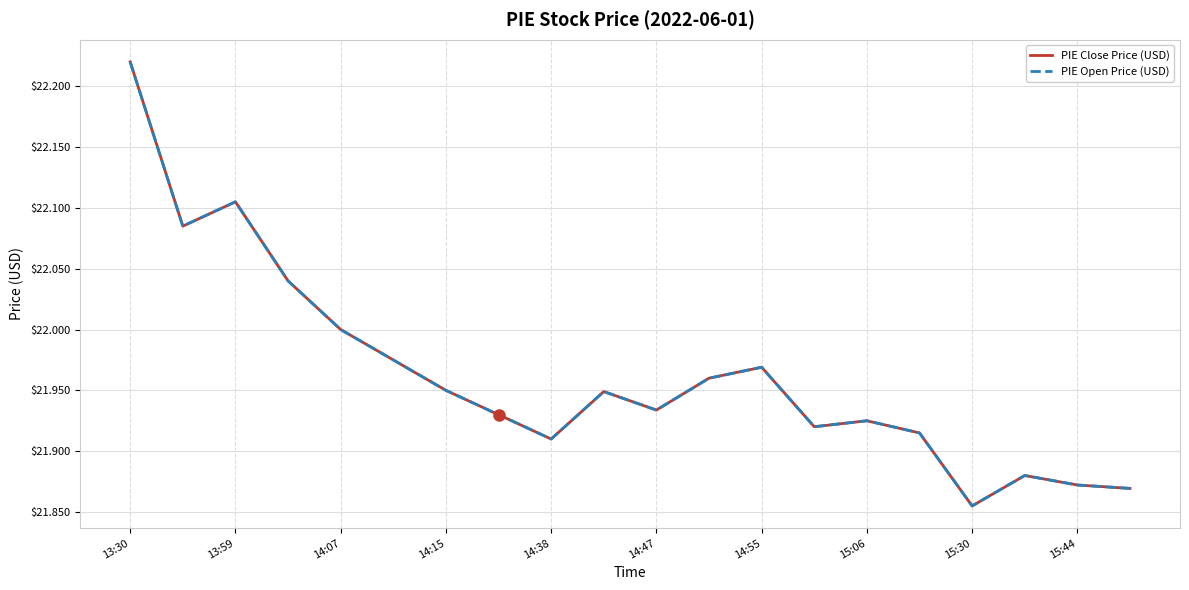

Does the chart display data point markers on the line(s)?

No